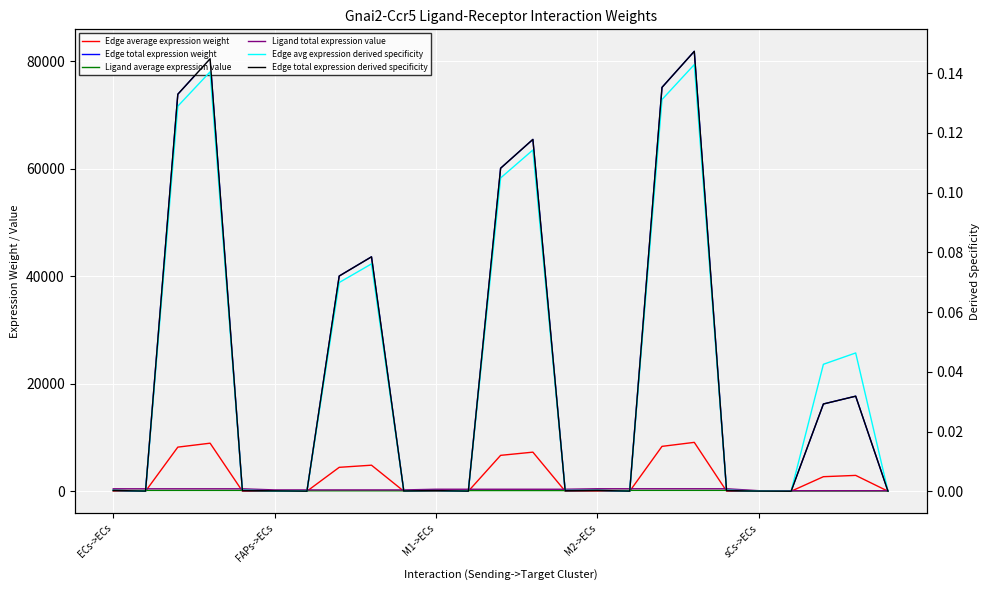

Between which two adjacent categories do Edge total expression derived specificity and Edge avg expression derived specificity first intersect?

M2->ECs and sCs->ECs